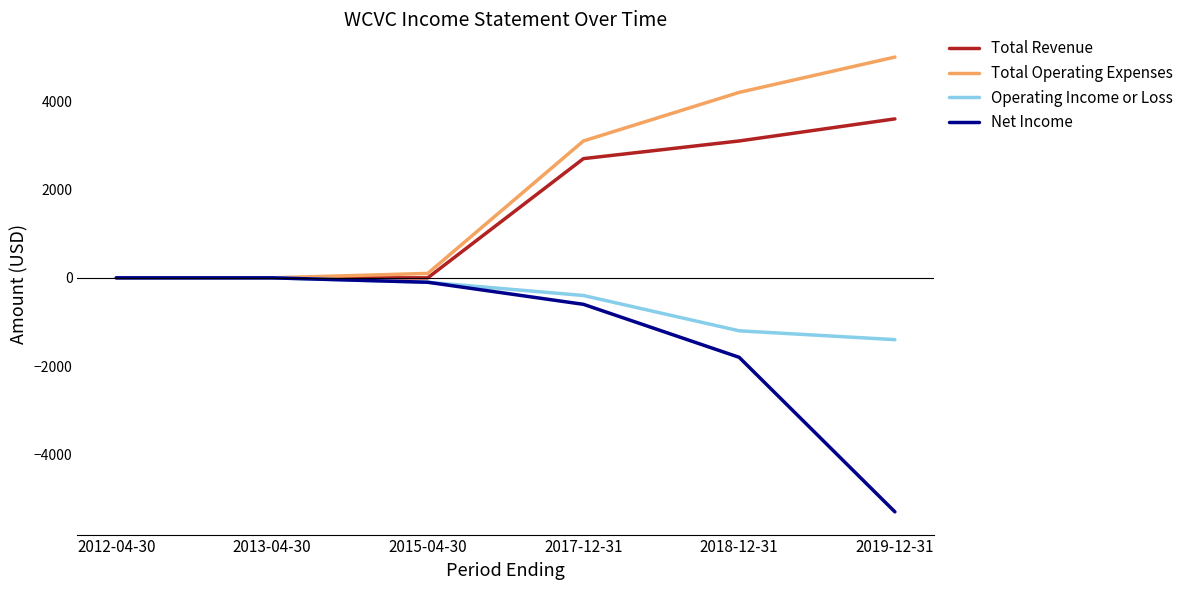

The Total Revenue series shows 1442 at 2017-12-31. True or false?

False